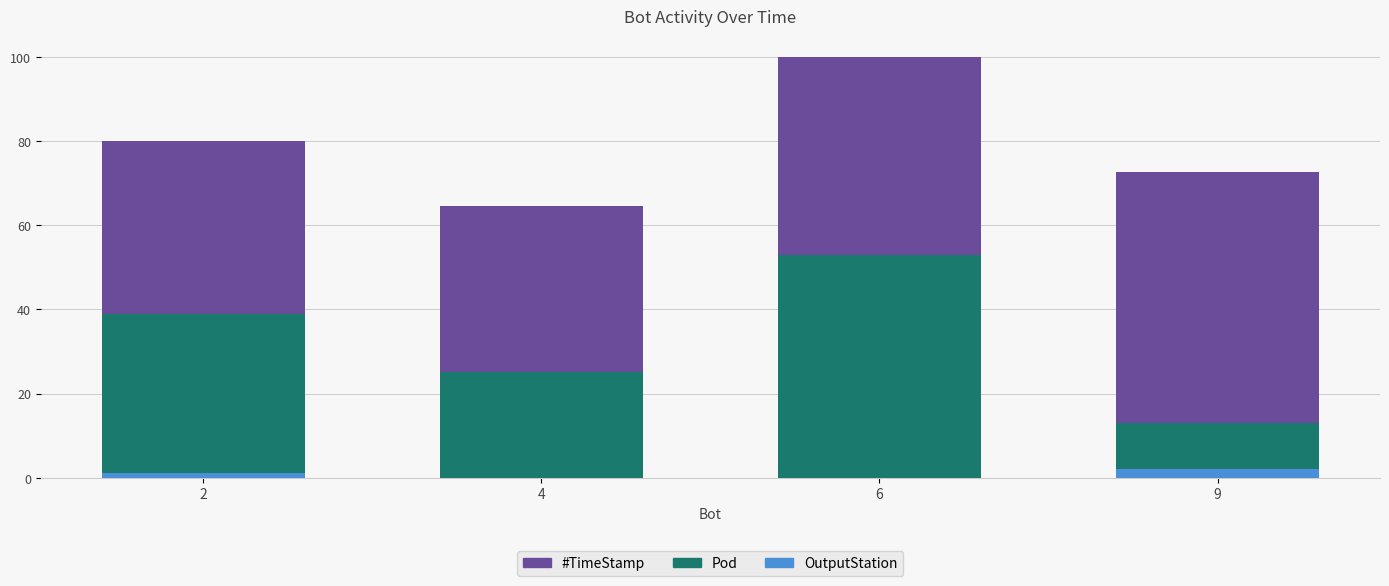

Is it true that OutputStation equals 1.0 at 2?

True